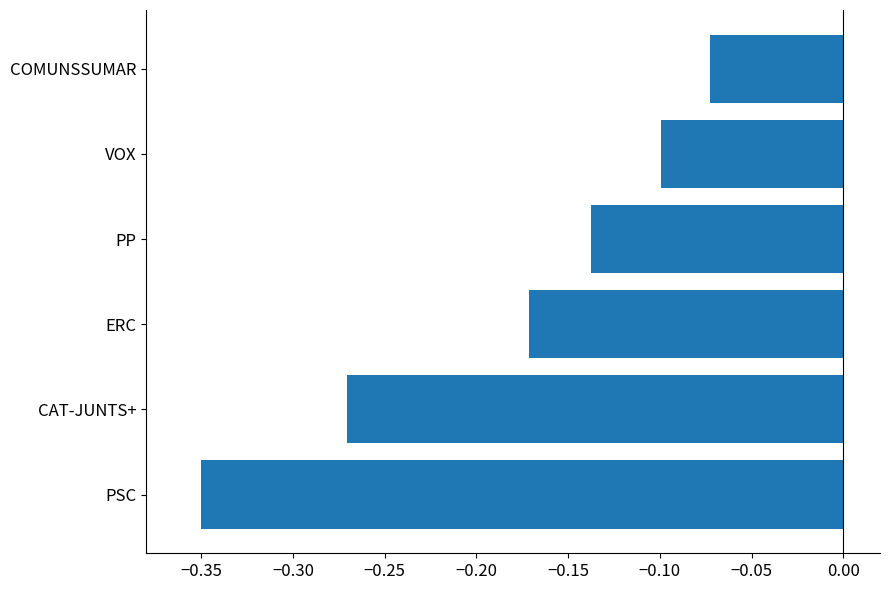

At which category does the chart reach its peak across all series?

COMUNSSUMAR